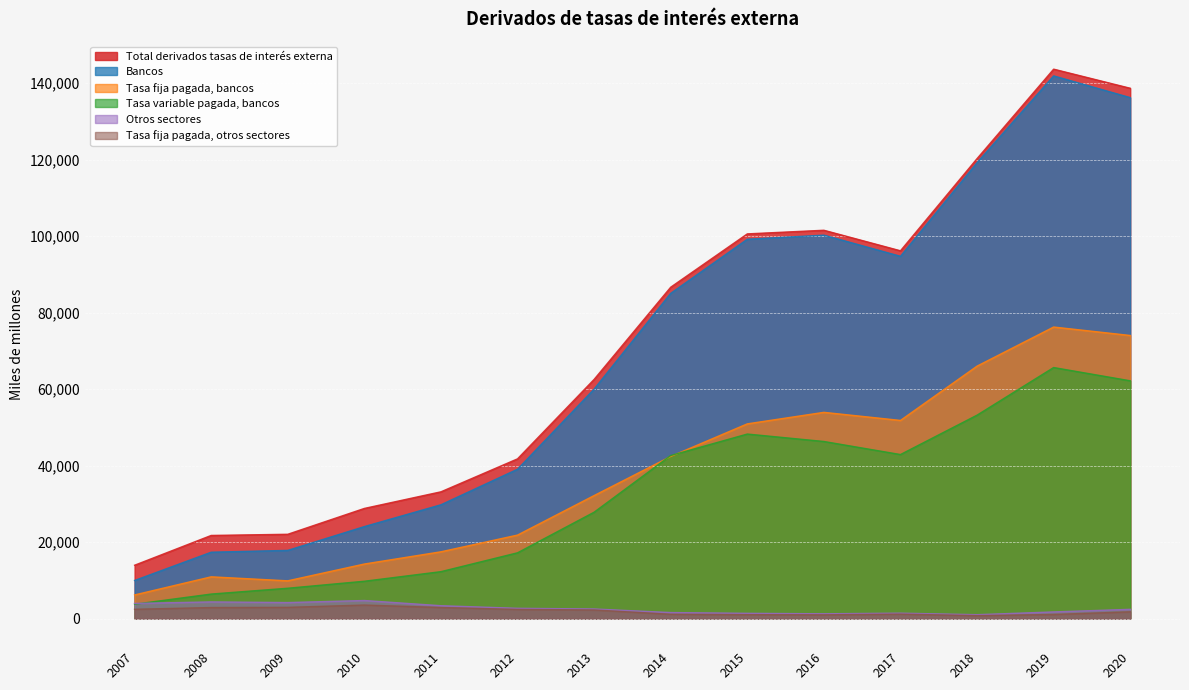

The value of Otros sectores at 2019 is 1763. True or false?

True